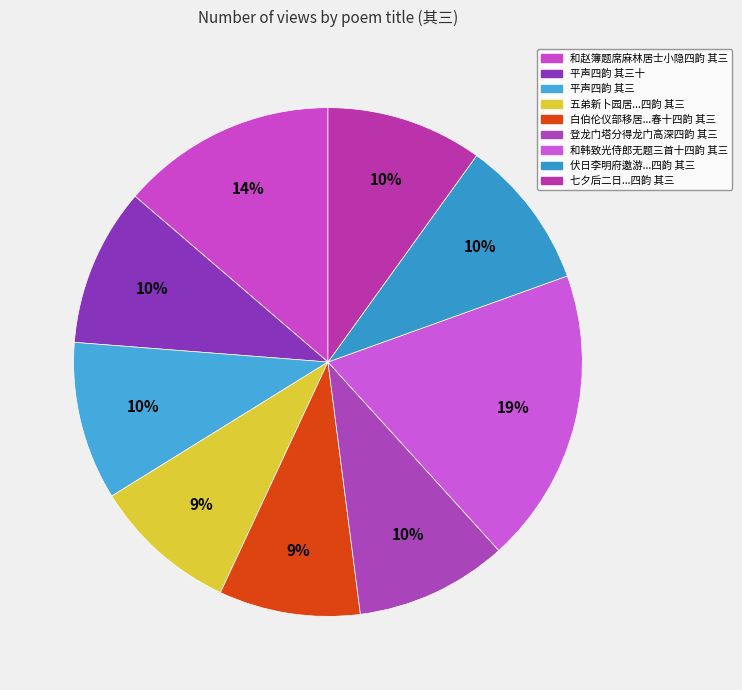

Rank the categories by value from highest to lowest.

和韩致光侍郎无题三首十四韵 其三, 和赵簿题席麻林居士小隐四韵 其三, 平声四韵 其三十, 平声四韵 其三, 七夕后二日承晓湘家门侄自东官携同门诸子佳什见寄因答四韵 其三, 登龙门塔分得龙门高深四韵 其三, 伏日李明府邀游邓园水亭同刘宪使王太仆分得边多衣寒四韵 其三, 五弟新卜园居余笑曰柰物力不敷何社中遂以为韵作诗嘲之仍限四章各四韵 其三, 白伯伦仪部移居夜阶助甫司封访之席上赋得卜居赤甲迁居新两见巫山楚水春十四韵 其三